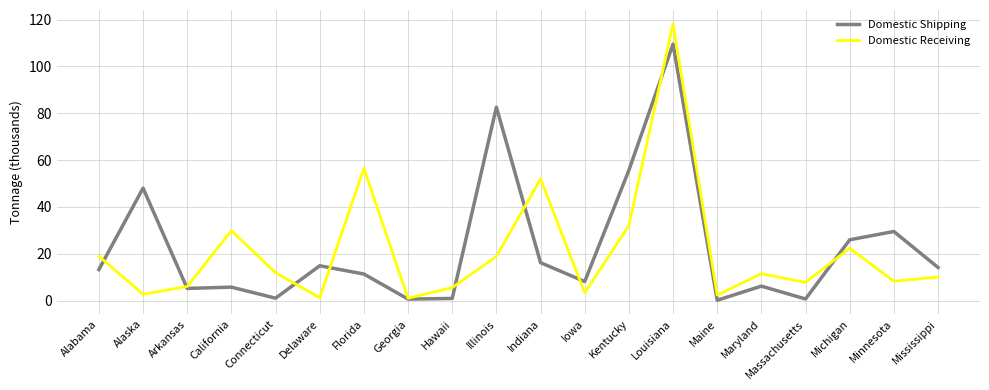

What is the sum of all Domestic Shipping values?

450.1